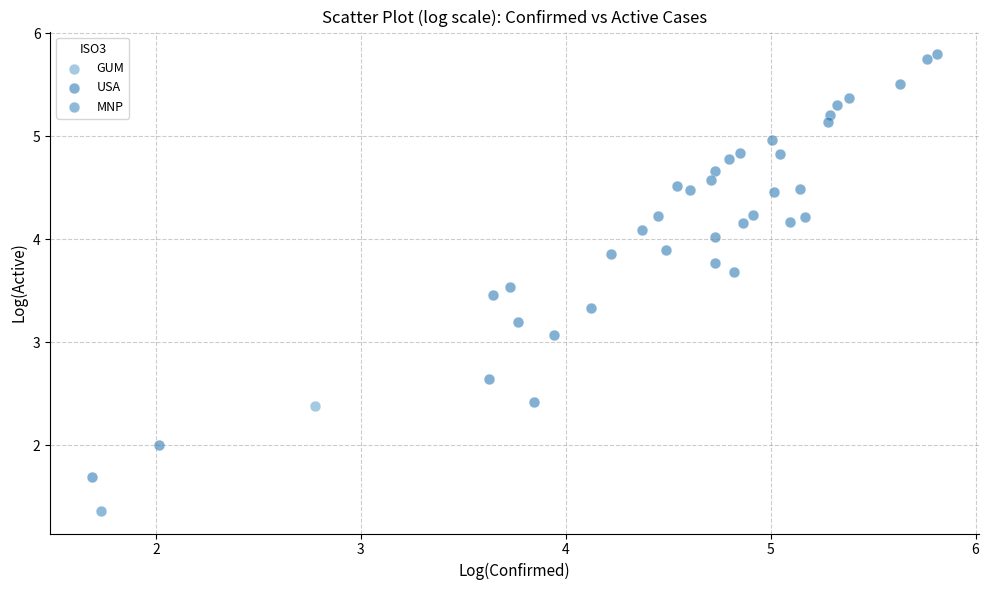

What are all the series names shown in the legend?

MNP, USA, GUM